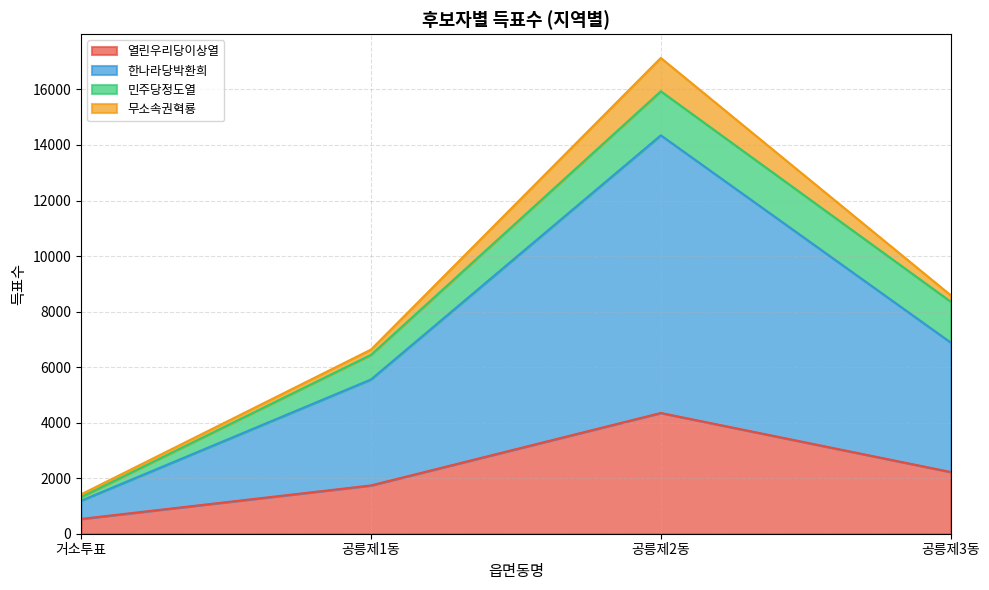

True or false: 한나라당박환희 has more than 0 interior local peaks.

True